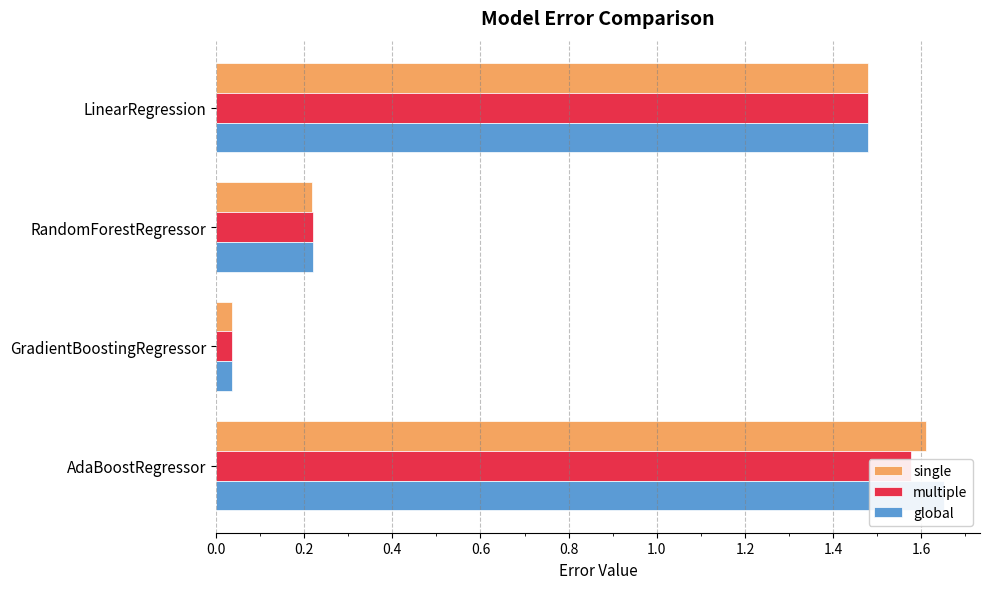

What is the value of the single bar at the 4th from the left?

1.6